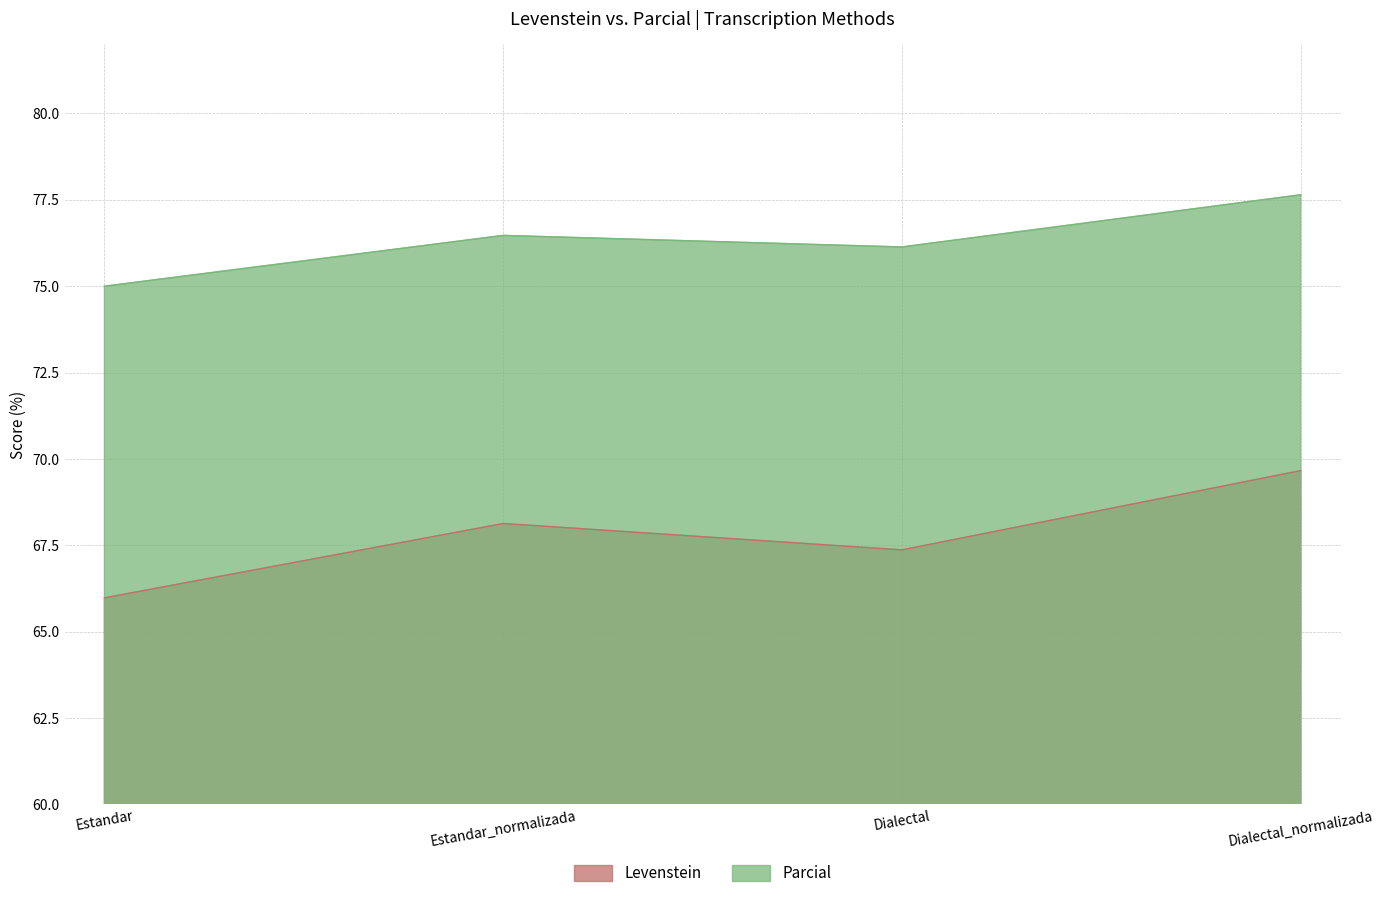

Which category has the highest value across all series?

Dialectal_normalizada